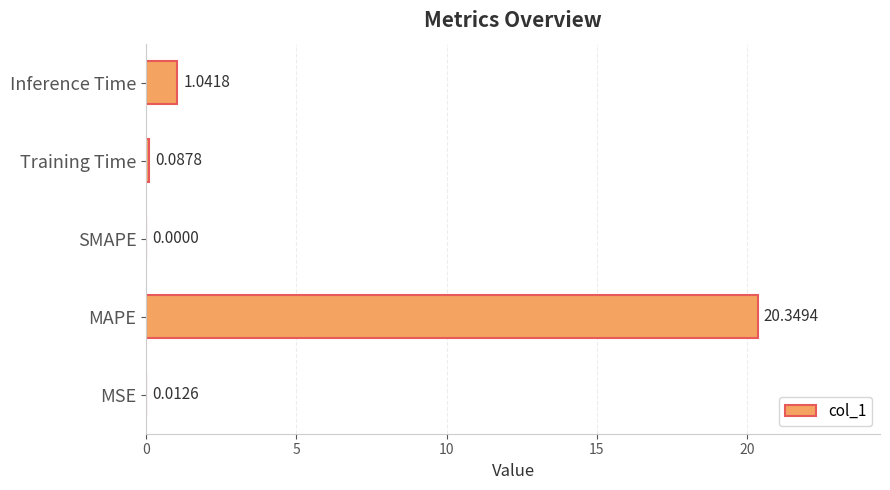

Where is the data nearest to the value 10?

Inference Time